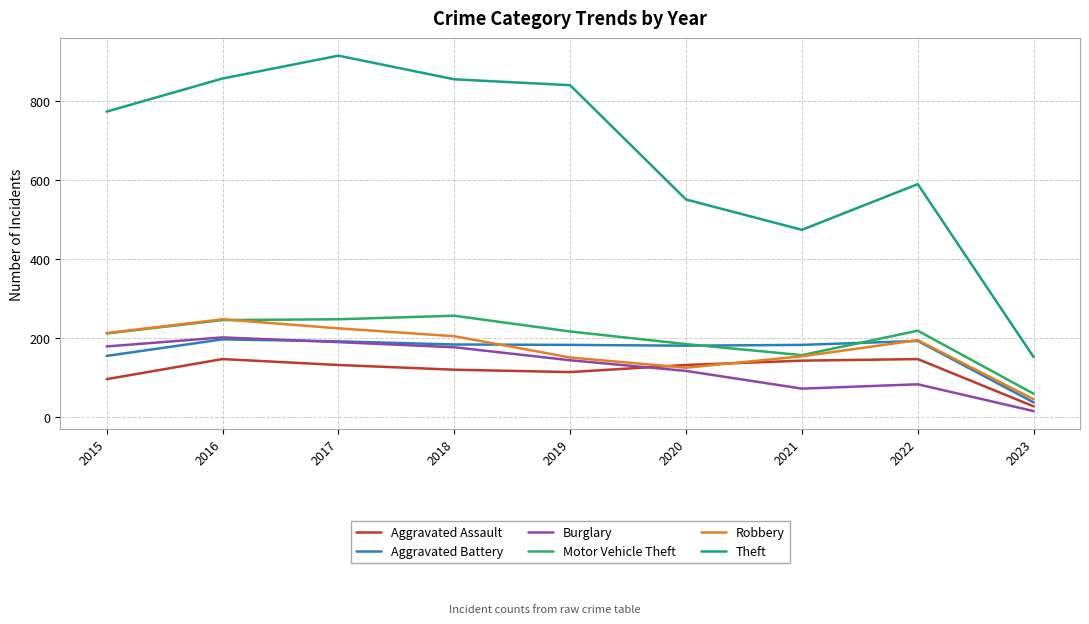

Where is the first local maximum for Burglary?

2016